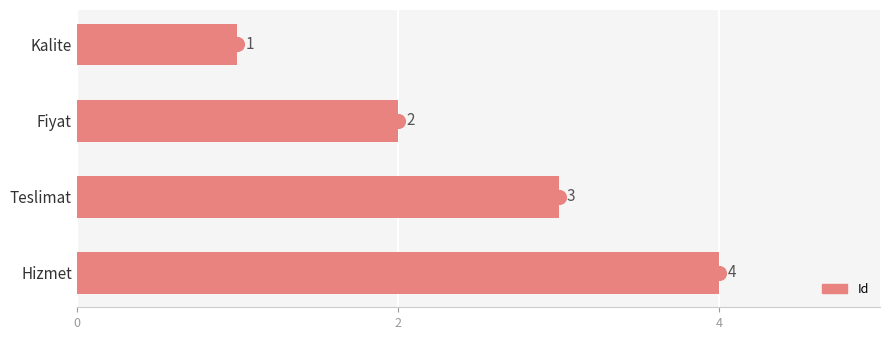

True or false: the data shows 4 at Hizmet.

True